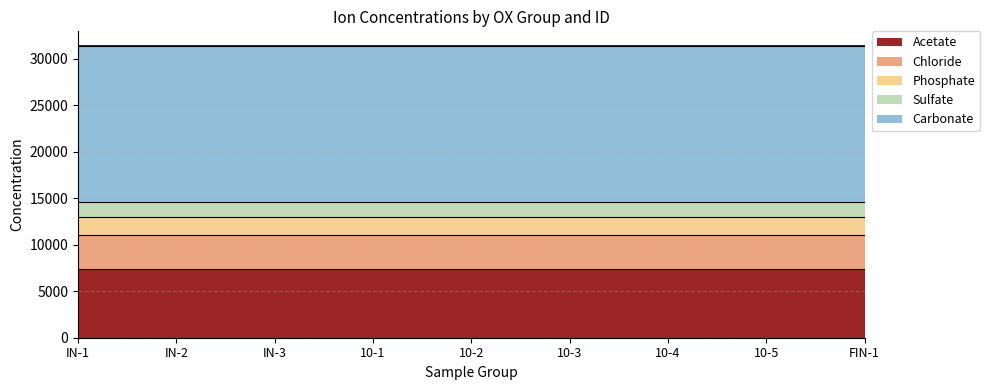

What is the value of the Chloride point at the 9th from the left?

3627.3